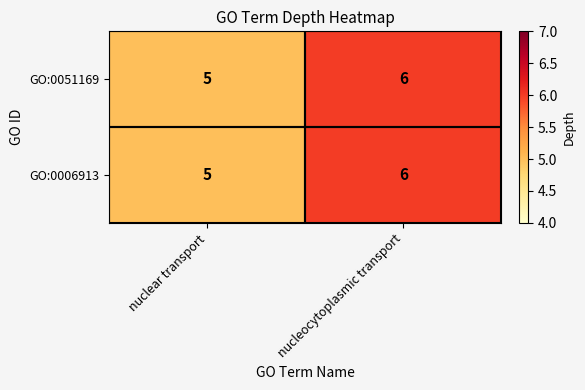

How many distinct data groups are displayed?

2